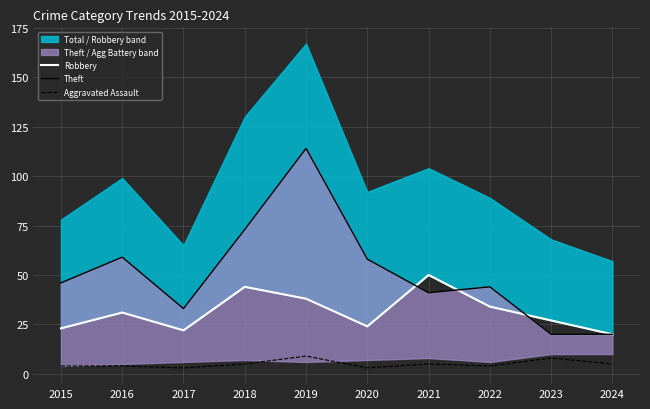

How many intersections are there between Theft and Robbery?

3